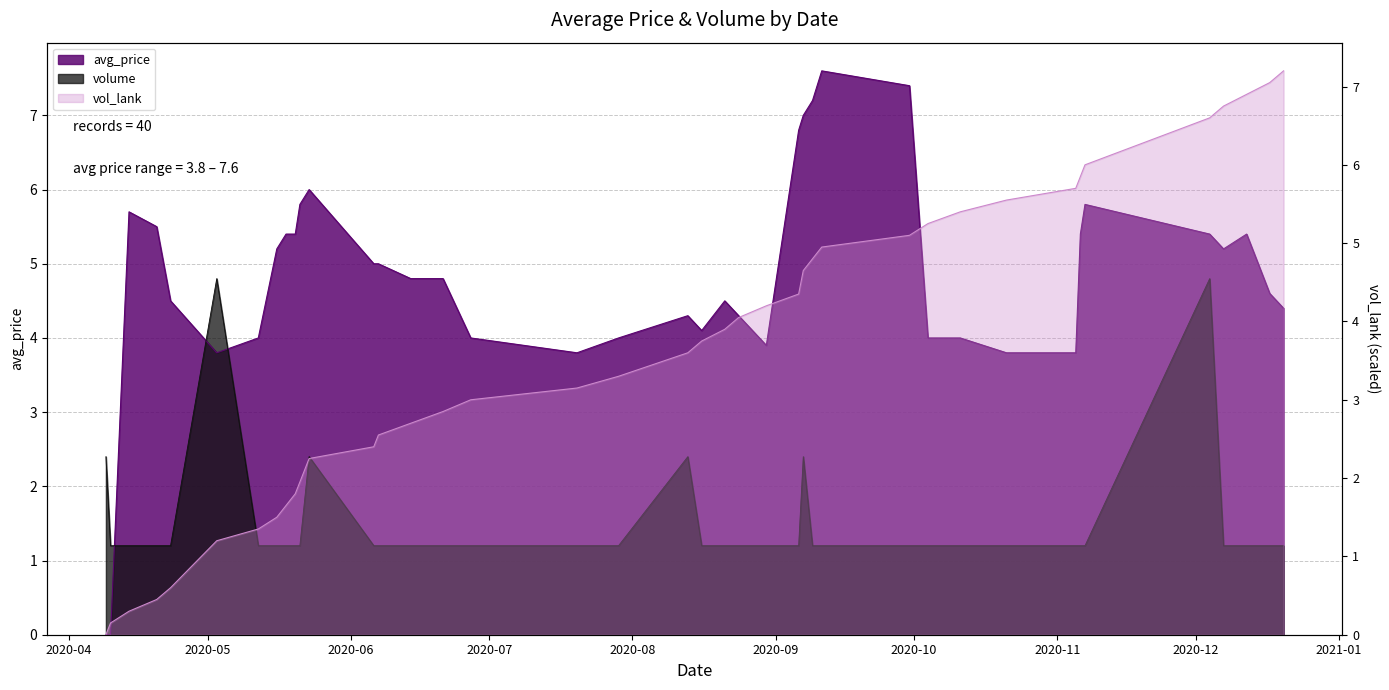

Is it true that volume equals 1.2 at 2020-09-09?

True